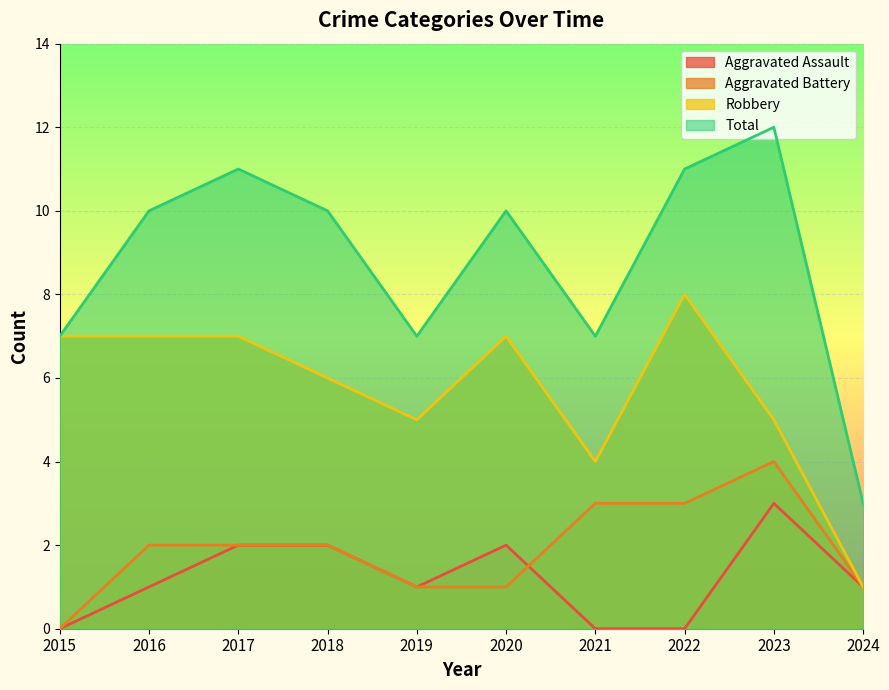

How many Aggravated Battery values are between 1 and 3?

8